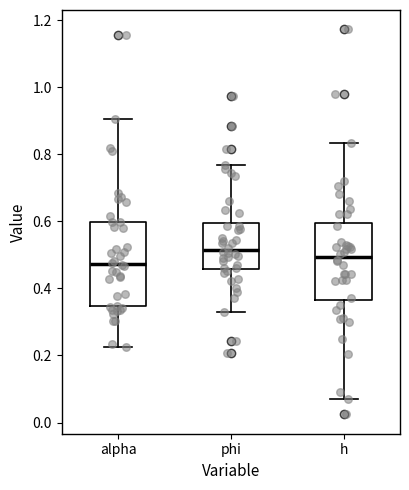

Reading left to right, read every box against the y-axis: the position of its median line, the range the box covers, and the ends of its whiskers. The values are not printed on the chart, so give them approximately, as read against the axis.

alpha: median 0.48, box 0.34 to 0.60, whiskers 0.22 to 0.90
phi: median 0.52, box 0.46 to 0.60, whiskers 0.32 to 0.76
h: median 0.50, box 0.36 to 0.60, whiskers 0.08 to 0.84